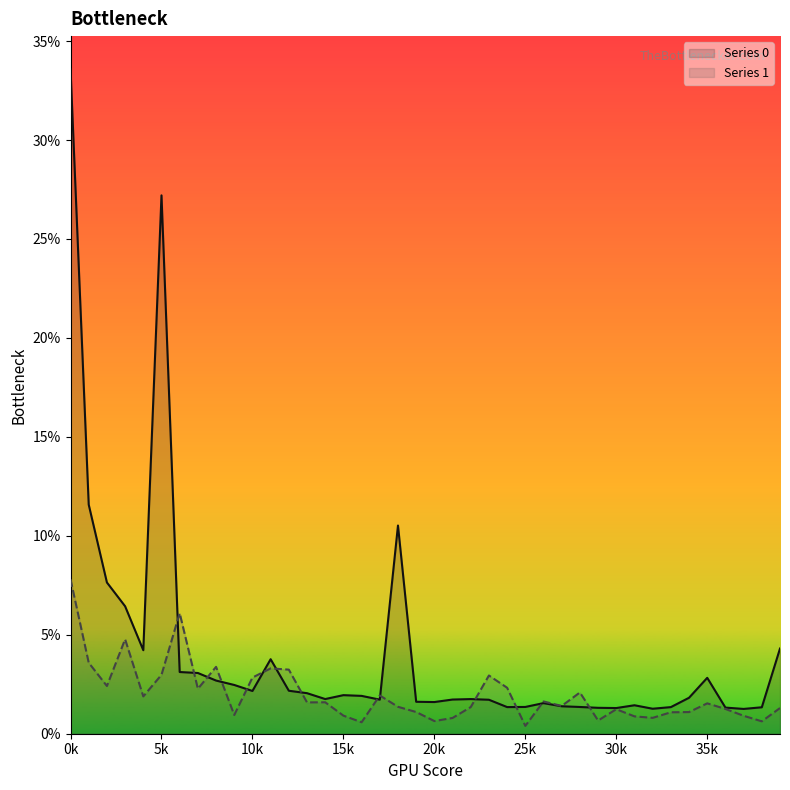

Is it true that Series 1 equals 1.5 at 35k?

True